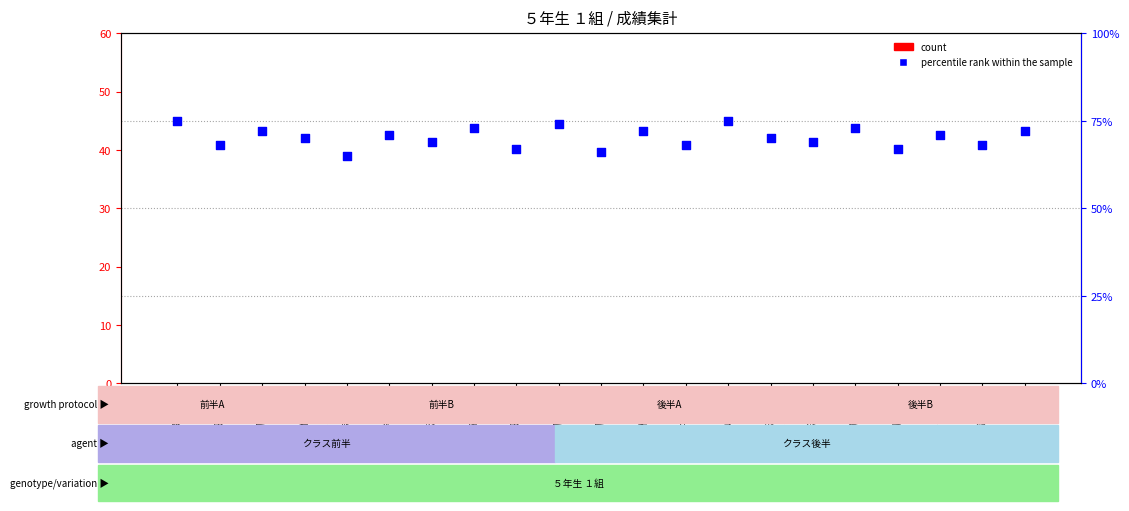

At which category is the sum across all series the highest?

阿部 光希